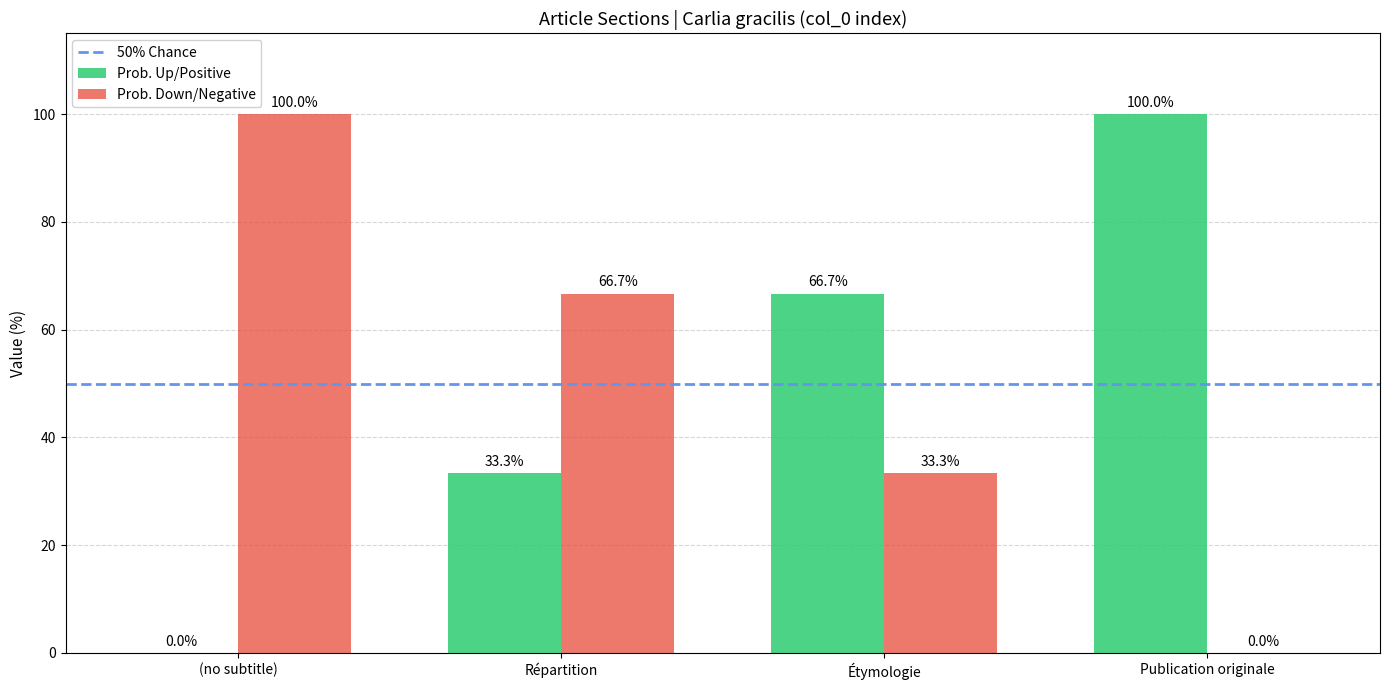

What is the difference between the Prob. Up/Positive values at Étymologie and Publication originale?

33.3